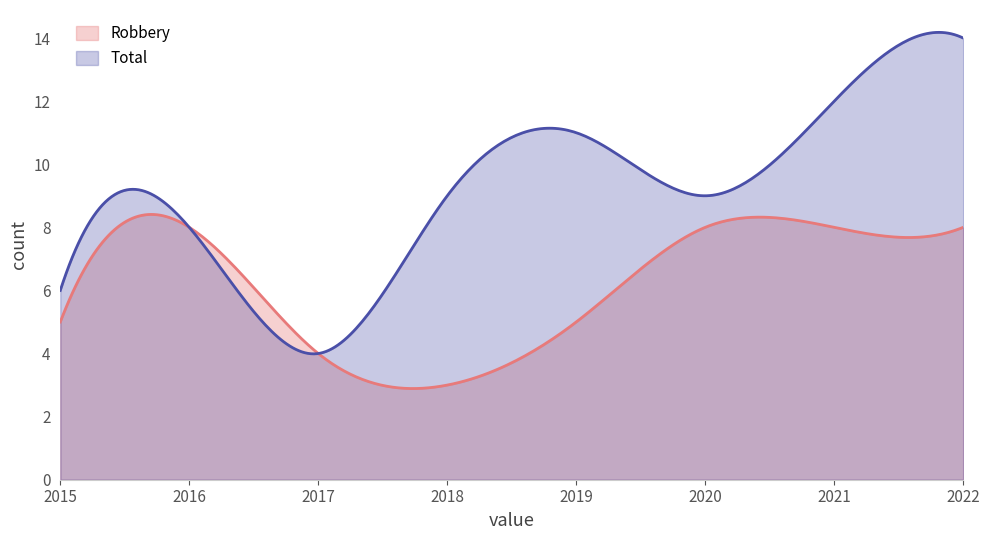

At which category is the sum across all series the highest?

2022